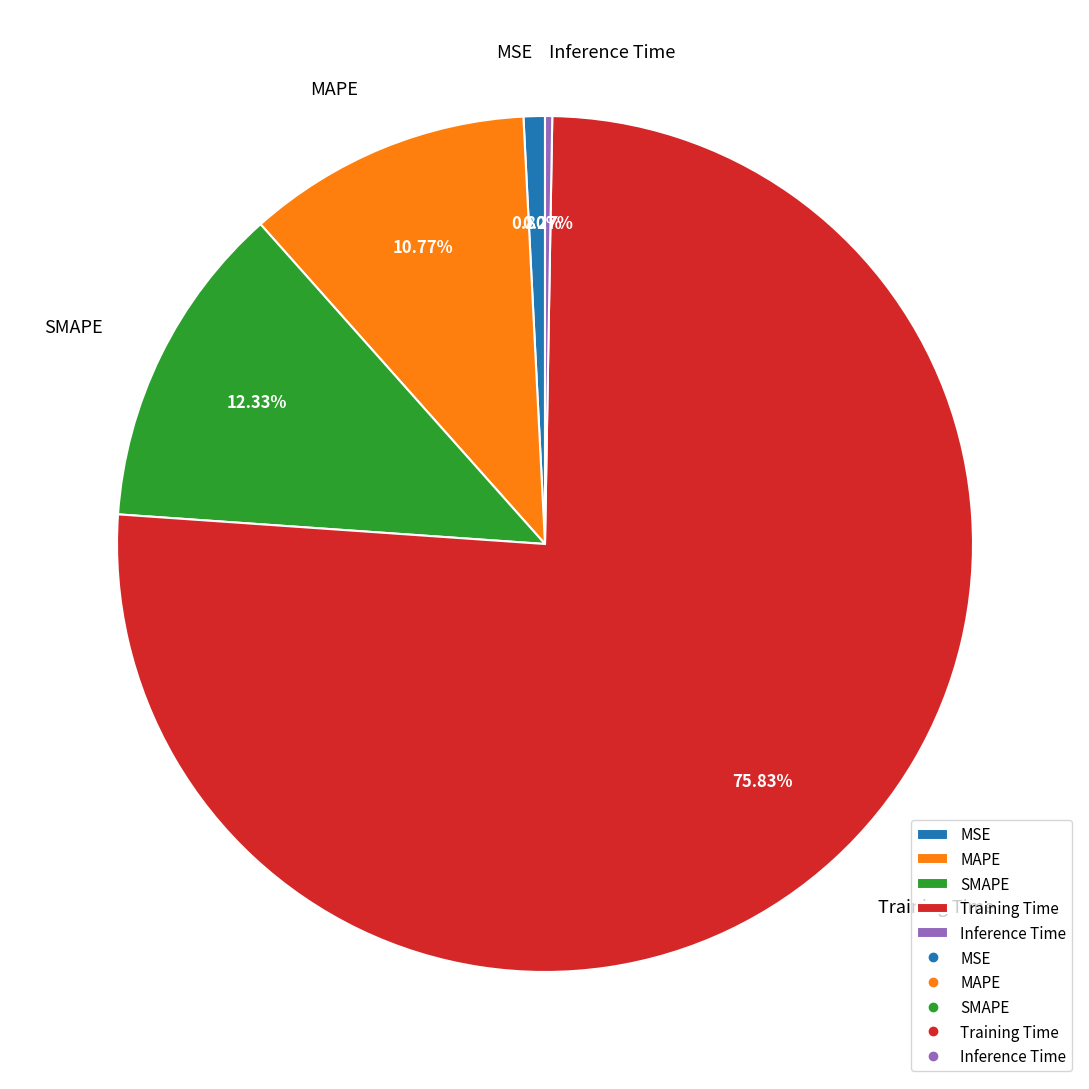

Which category has the biggest portion of the pie?

Training Time